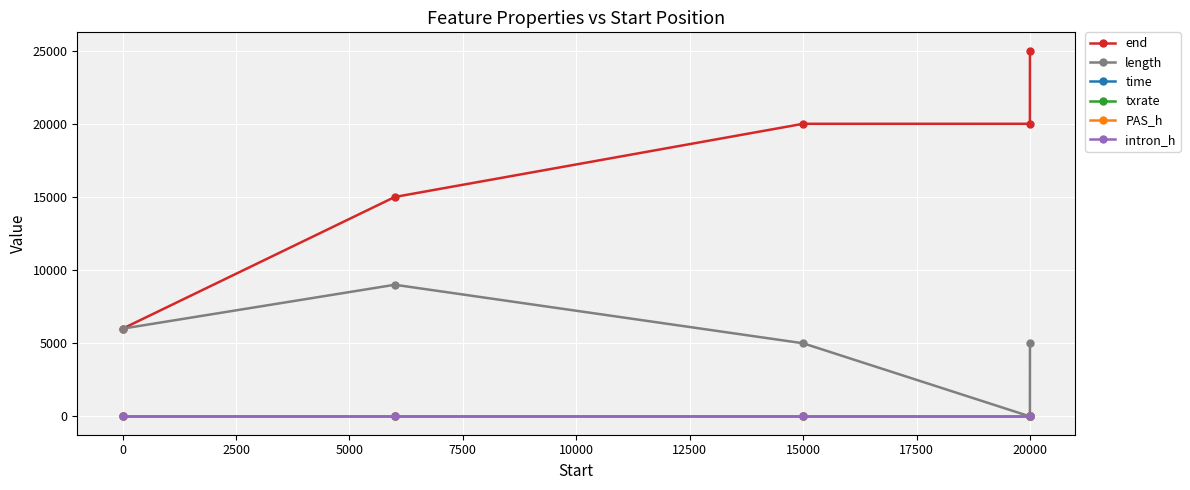

How many series are shown in this chart?

6